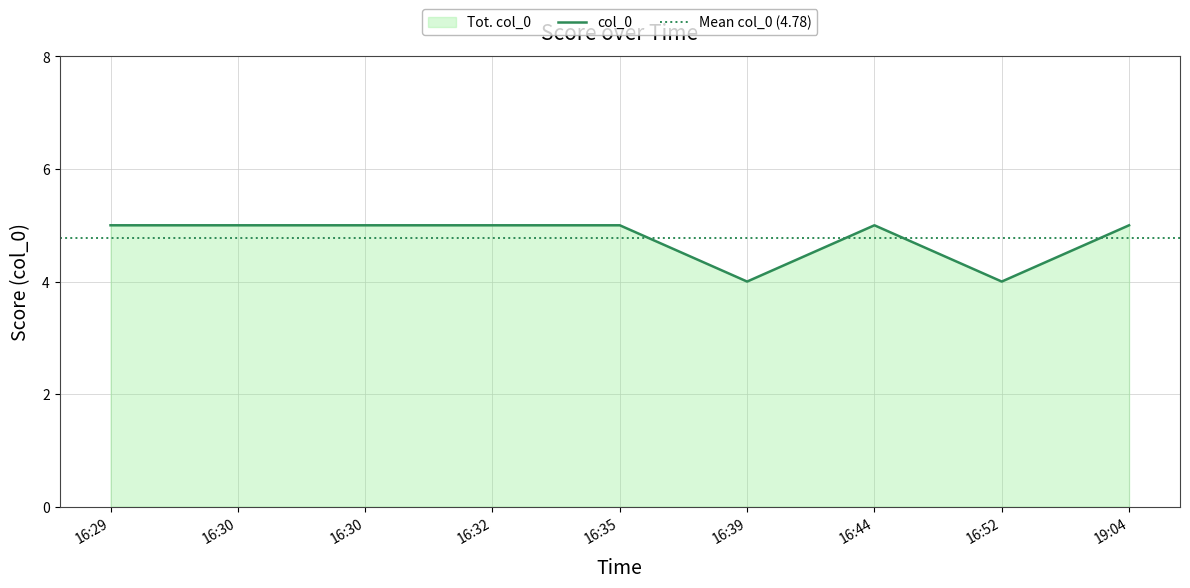

What is the value of the 3rd point from the left?

5